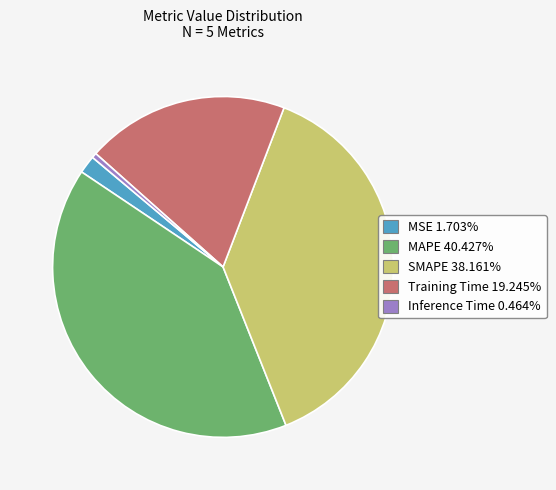

How many slices are in this pie chart?

5